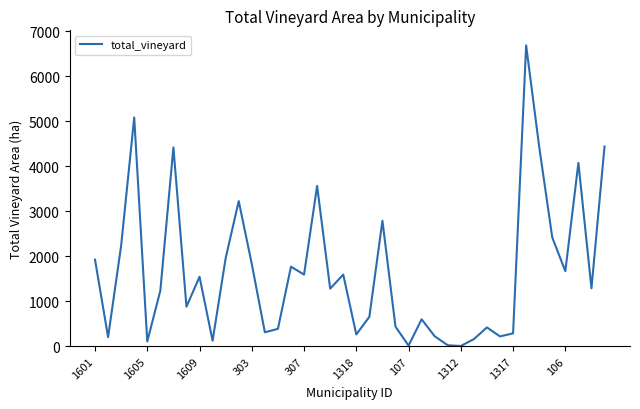

What is the greatest value displayed?

6683.1